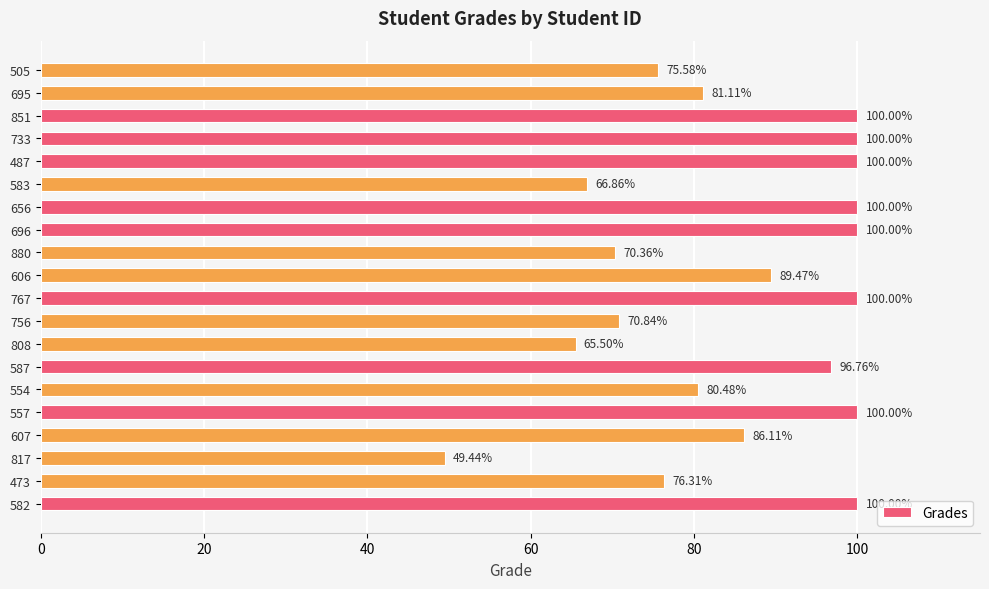

What is the sum of all values?

1708.8